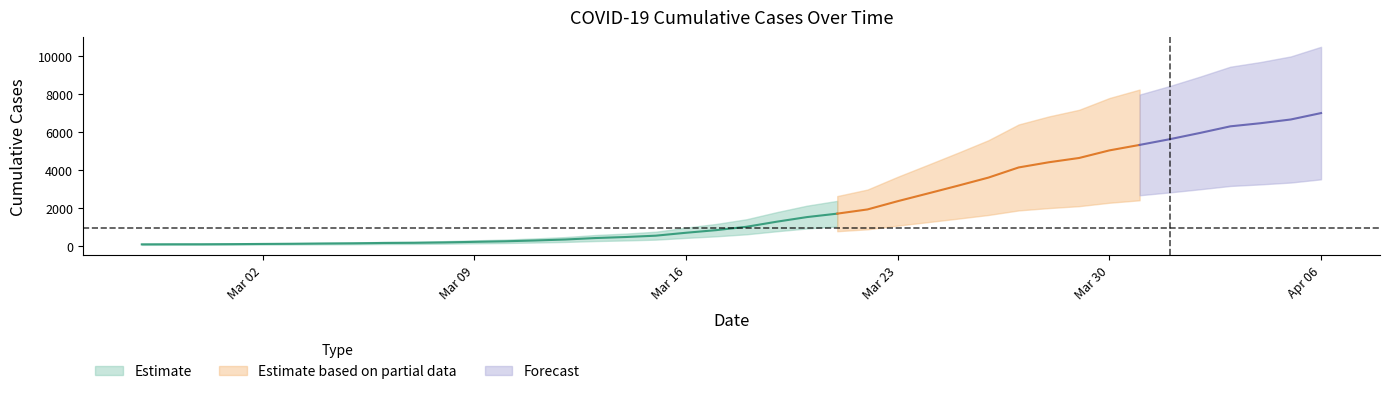

What is the difference between the maximum and minimum values?

6931